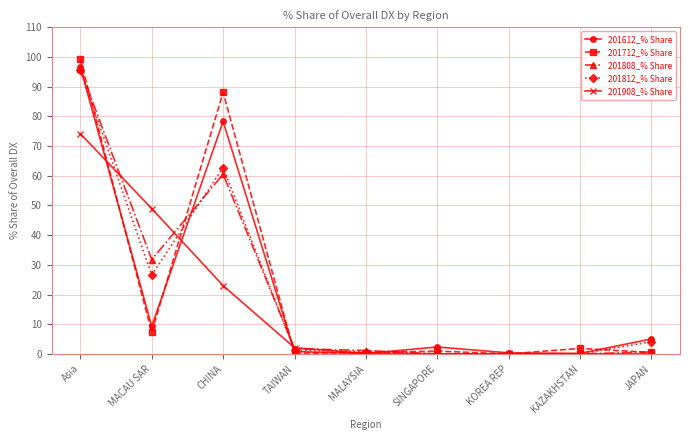

What position from the left is SINGAPORE?

6